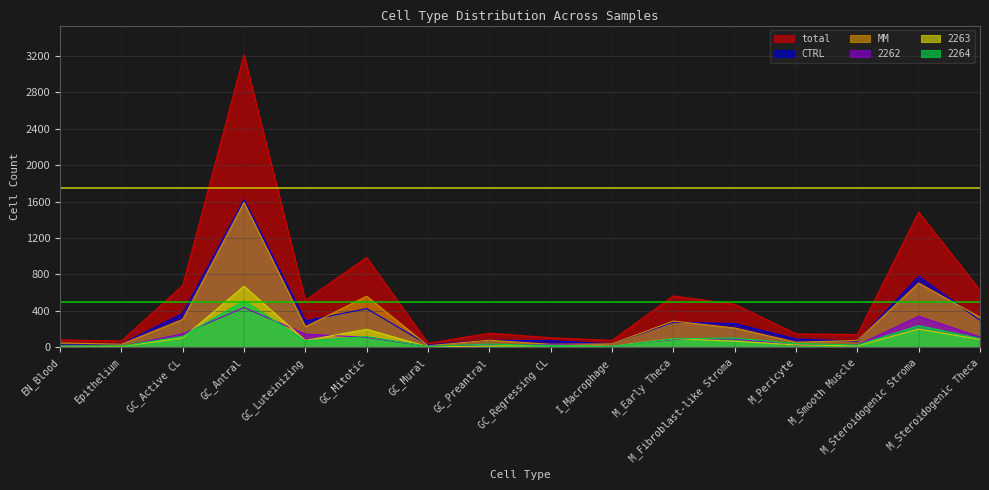

How many lines are shown in the chart?

6